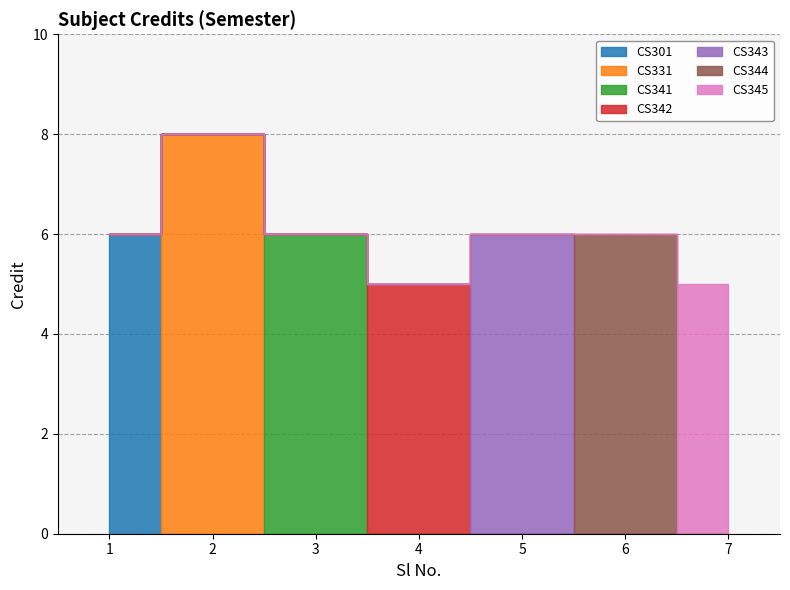

At which category does the chart reach its minimum across all series?

4